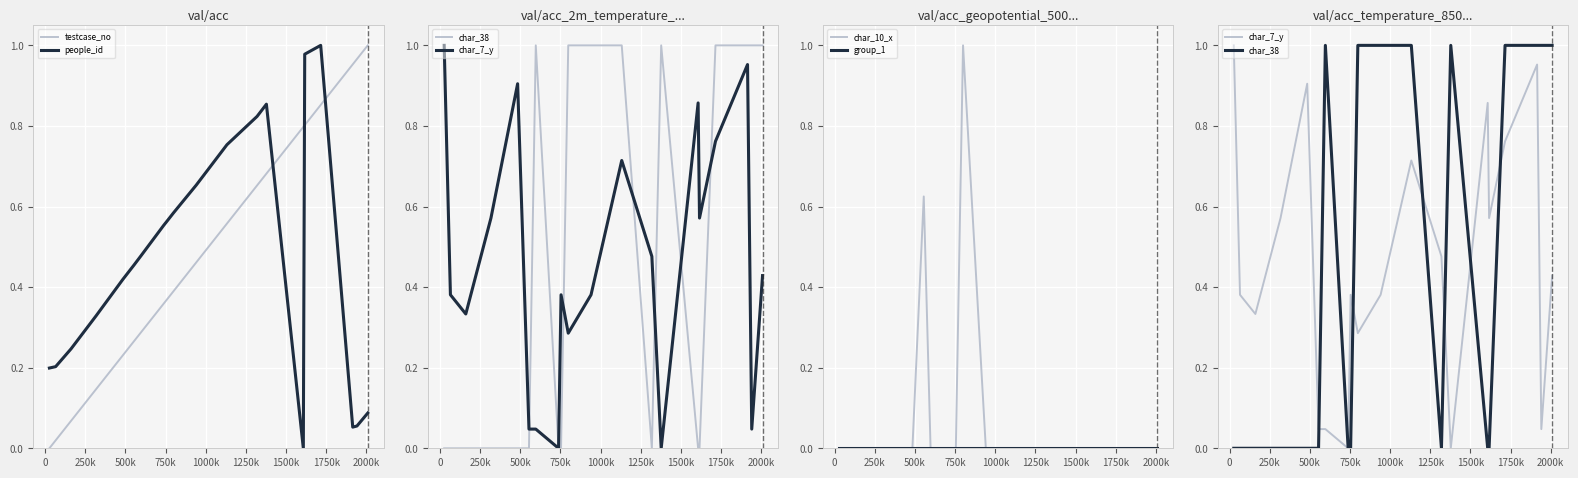

True or false: char_38 has a value of 0.5 at 12.

False